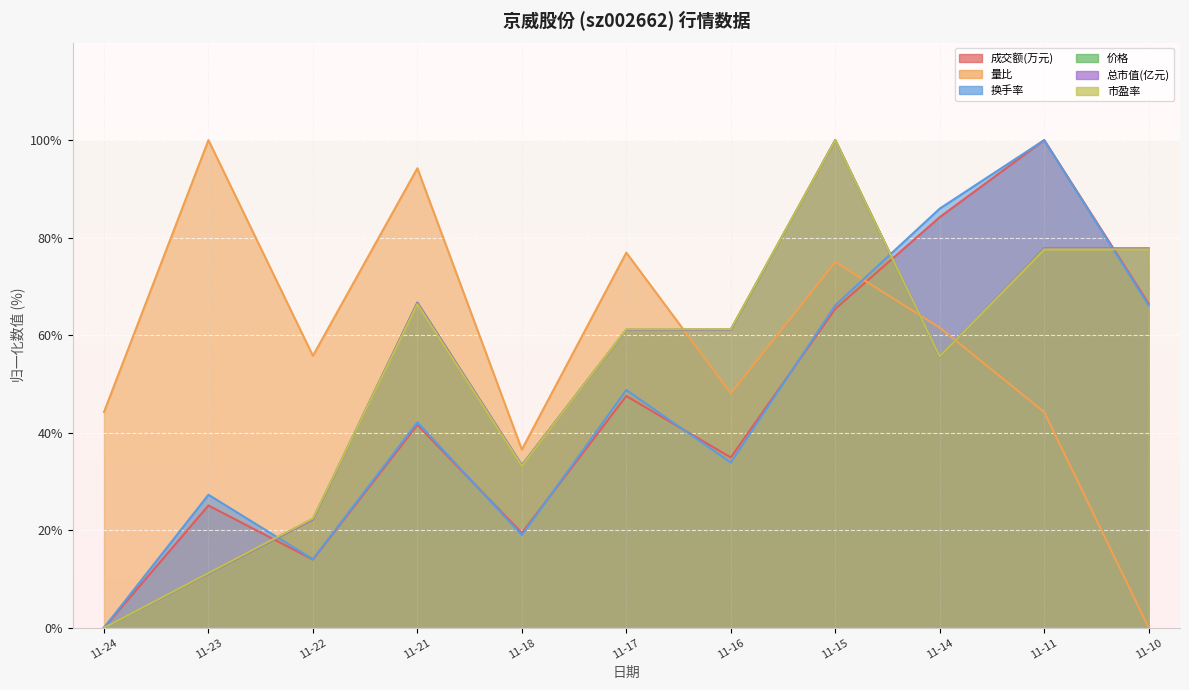

What is the difference between the highest and lowest values at 11-10?

77.8